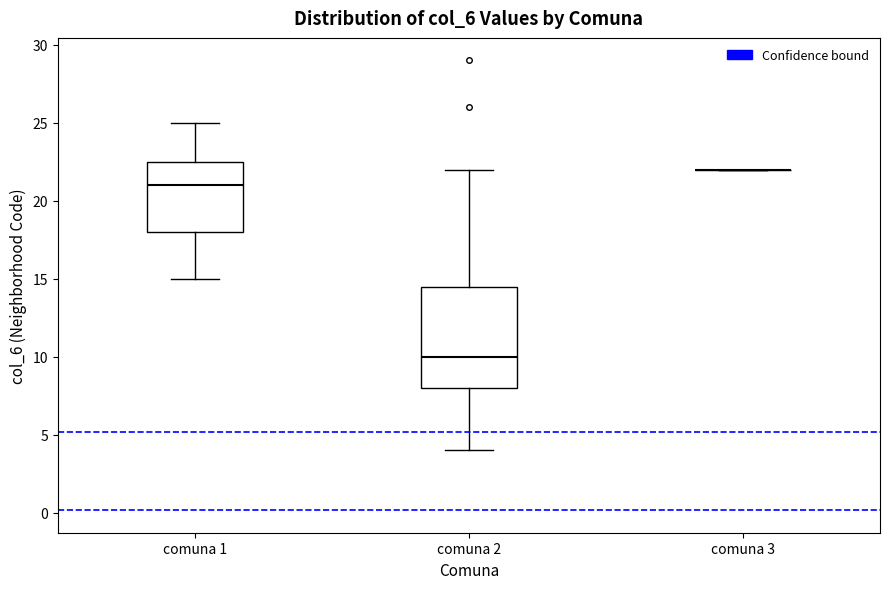

Where is the upper edge of the box for comuna 2 on the y-axis? The values are not printed on the chart, so give them approximately, as read against the axis.

14.5